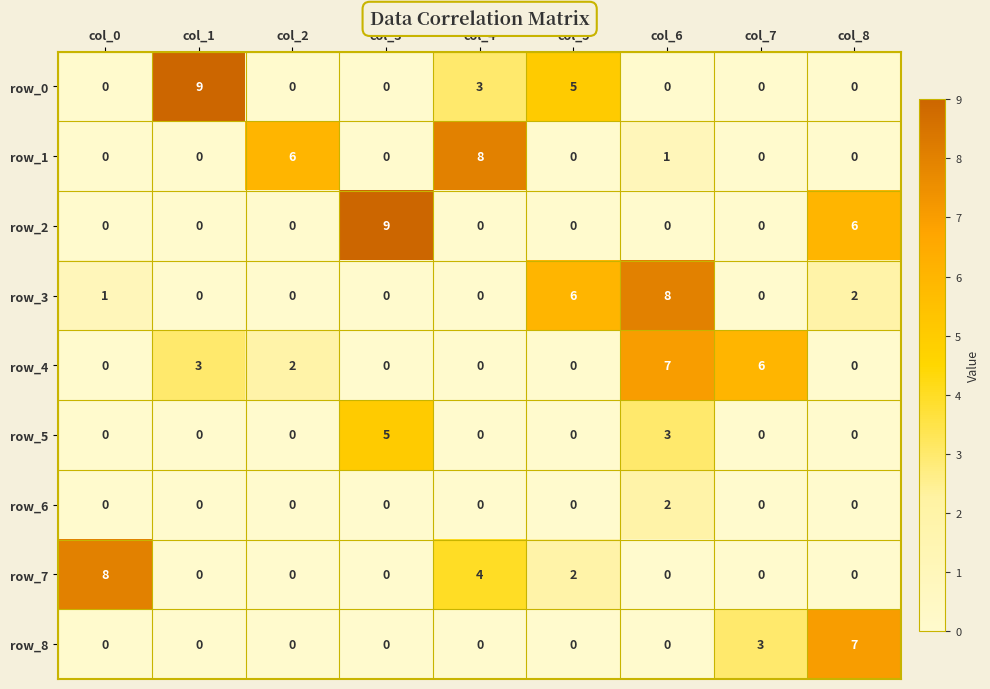

The row_4 series shows 3 at col_1. True or false?

True